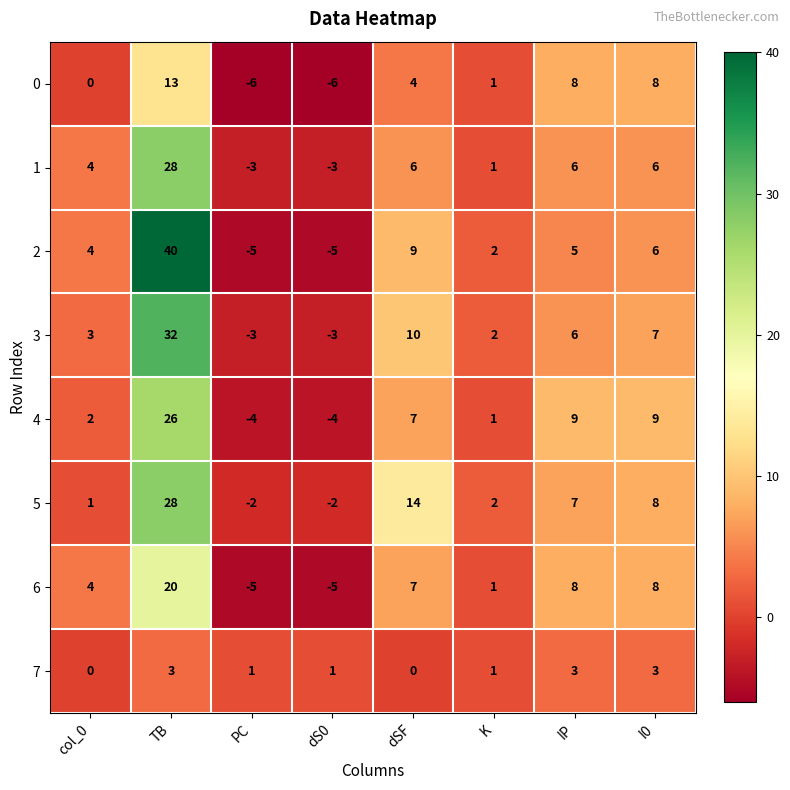

The value of 7 at dS0 is 1. True or false?

True